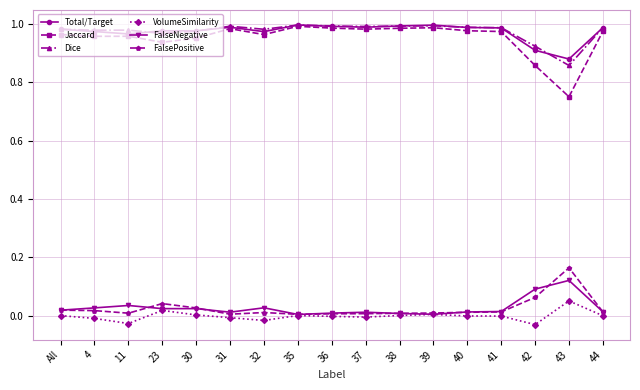

Which series has the largest range (max minus min)?

Jaccard